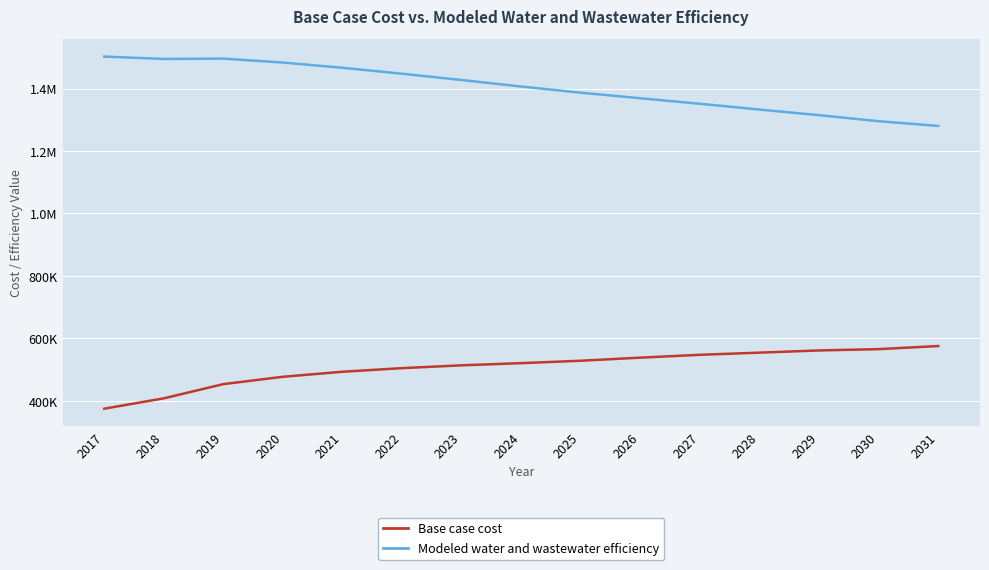

Does the chart have visible grid lines?

Yes